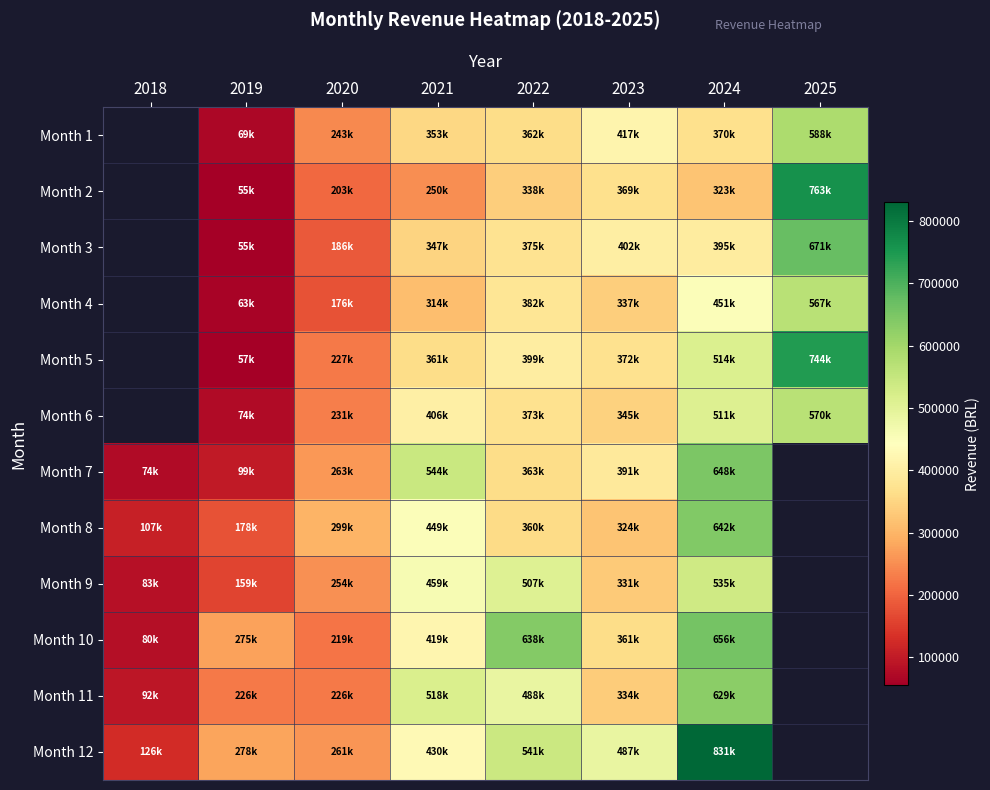

Read the Month 12 value at 2022.

540802.8